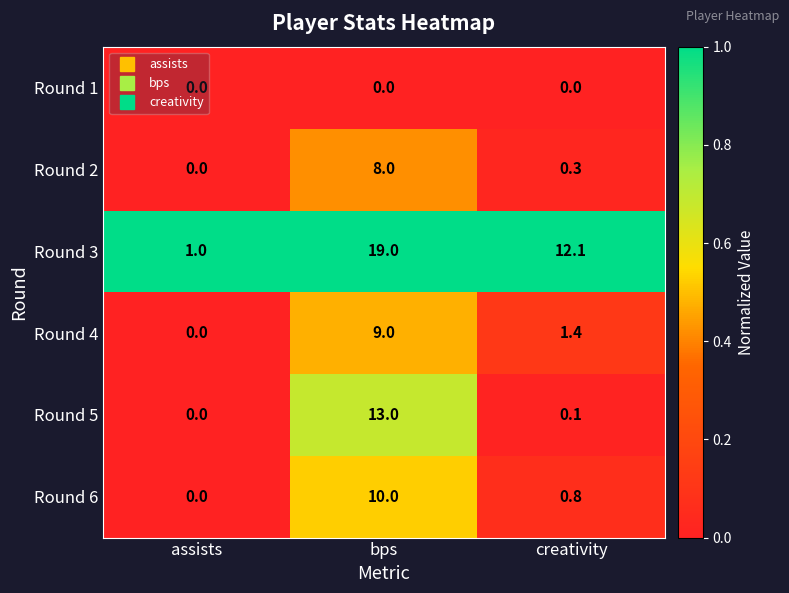

List the series in order of their peak value, highest first.

Round 3, Round 5, Round 6, Round 4, Round 2, Round 1